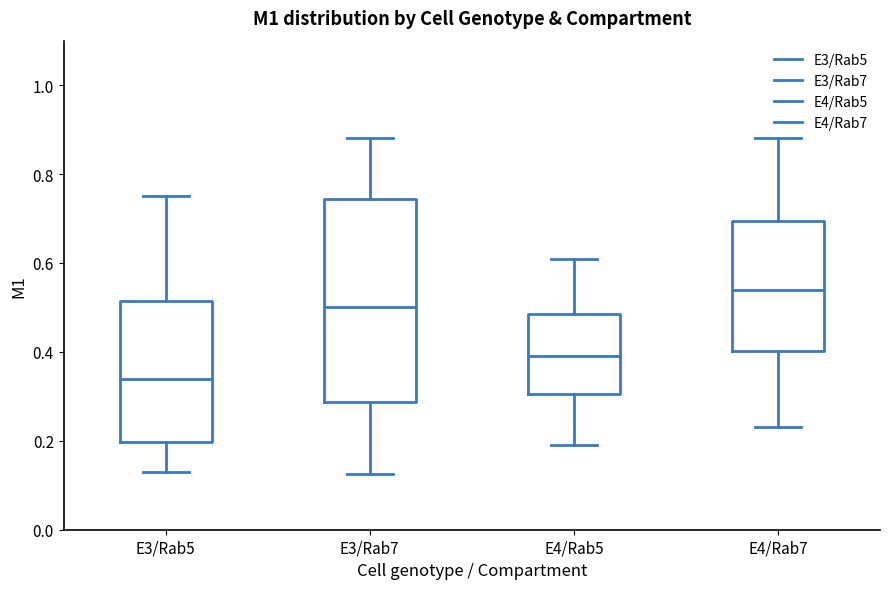

Which box's median line is the lowest?

E3/Rab5